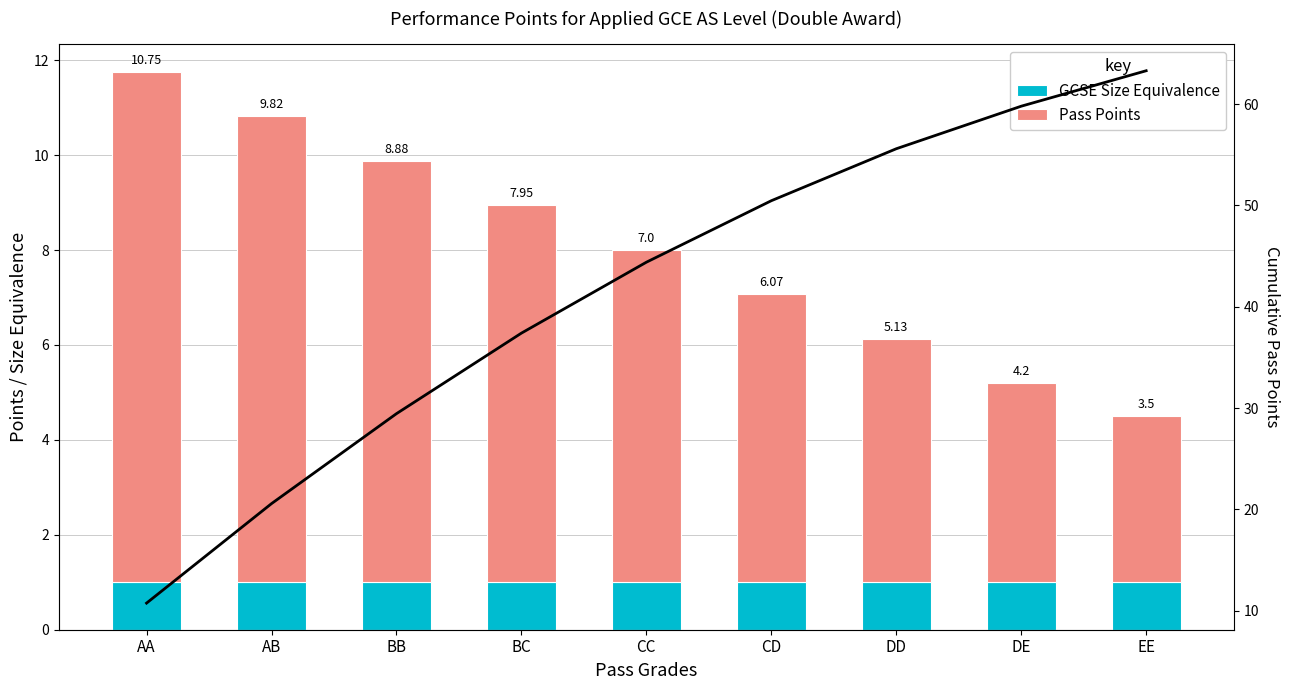

How many series are shown in this chart?

2